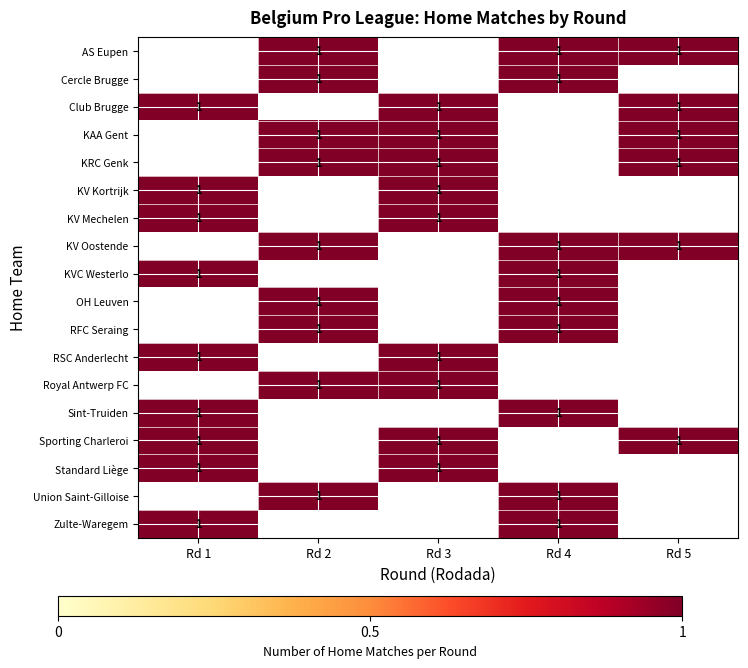

True or false: Club Brugge has a value of 1.0 at Rd 5.

True